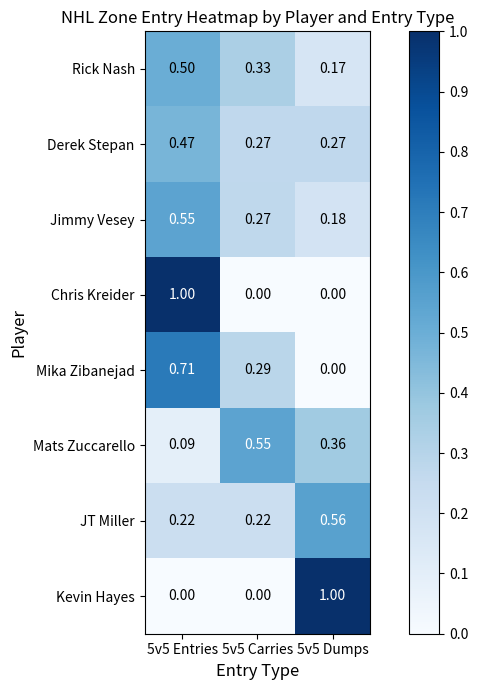

Which series changed the most between 5v5 Carries and 5v5 Dumps?

Kevin Hayes